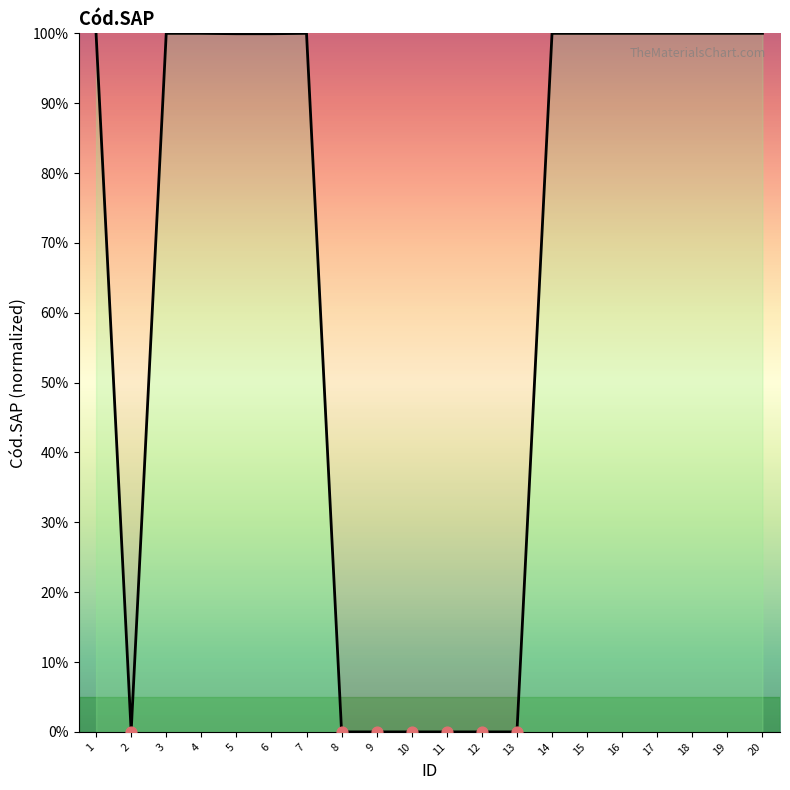

Between 11 and 1, which is larger?

1